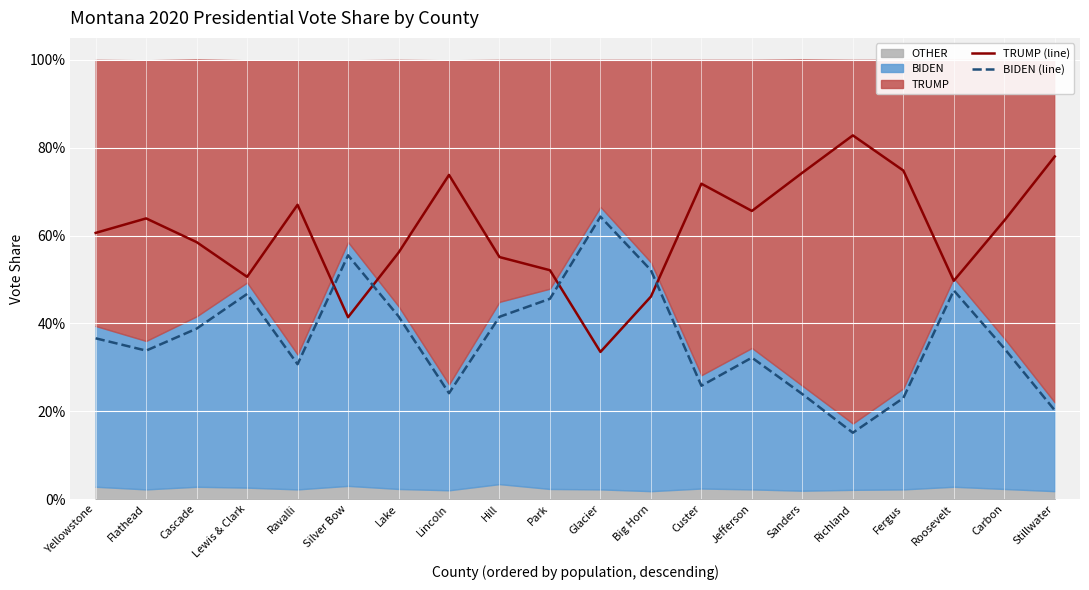

What is the label of the 17th point from the left?

Fergus